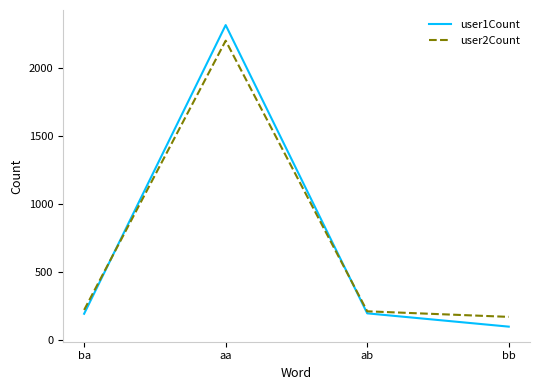

List the series in order of their peak value, lowest first.

user2Count, user1Count